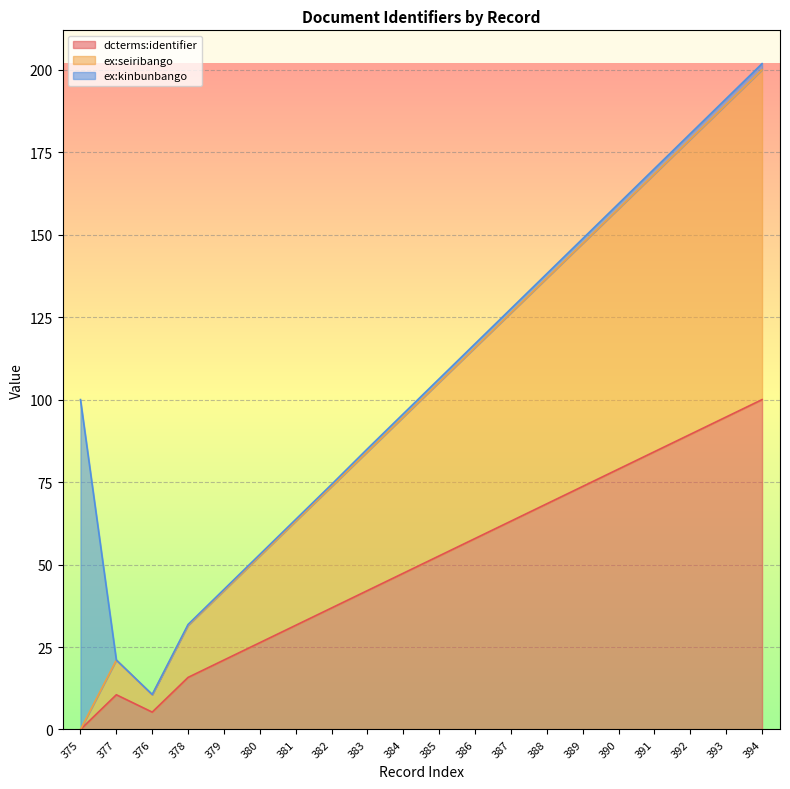

How many data points in dcterms:identifier are less than 52?

10